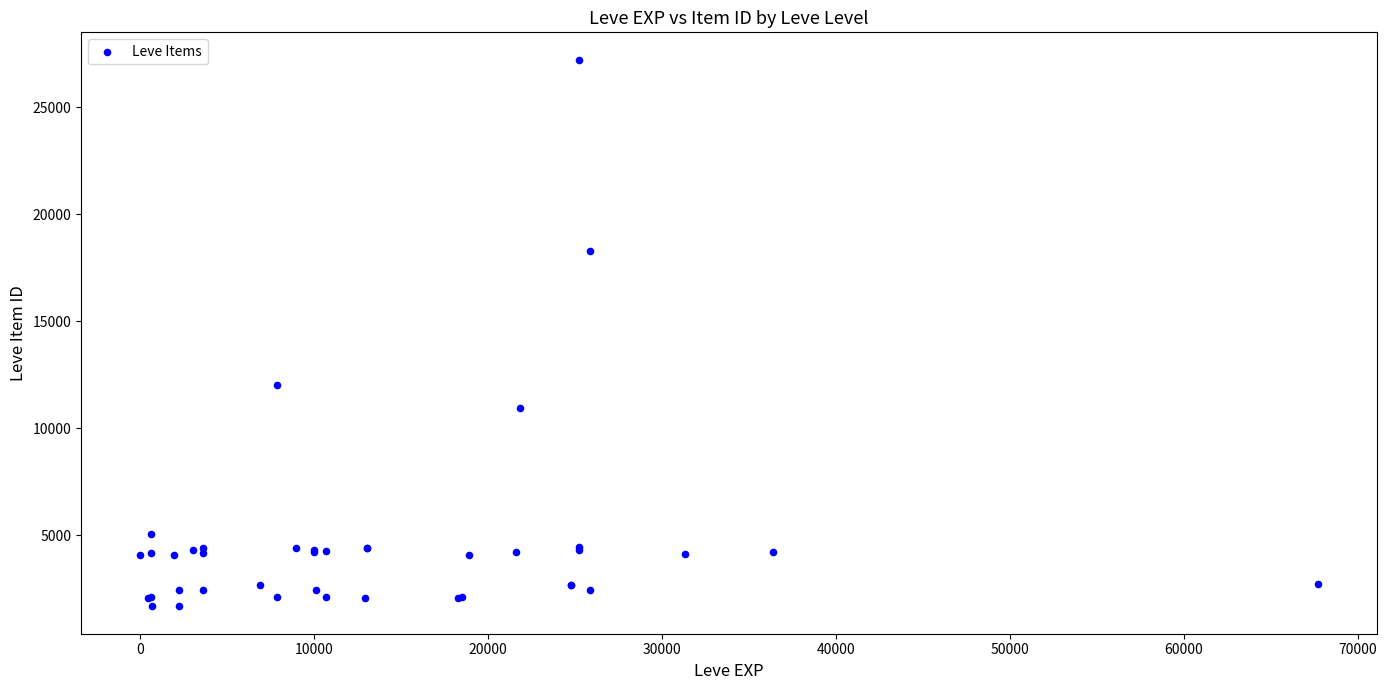

What Y value in the scatter plot is closest to 14448?

12018